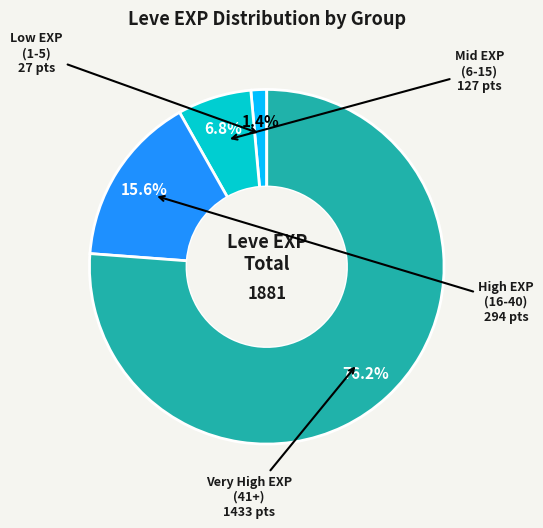

Is there a majority slice in this chart?

Yes